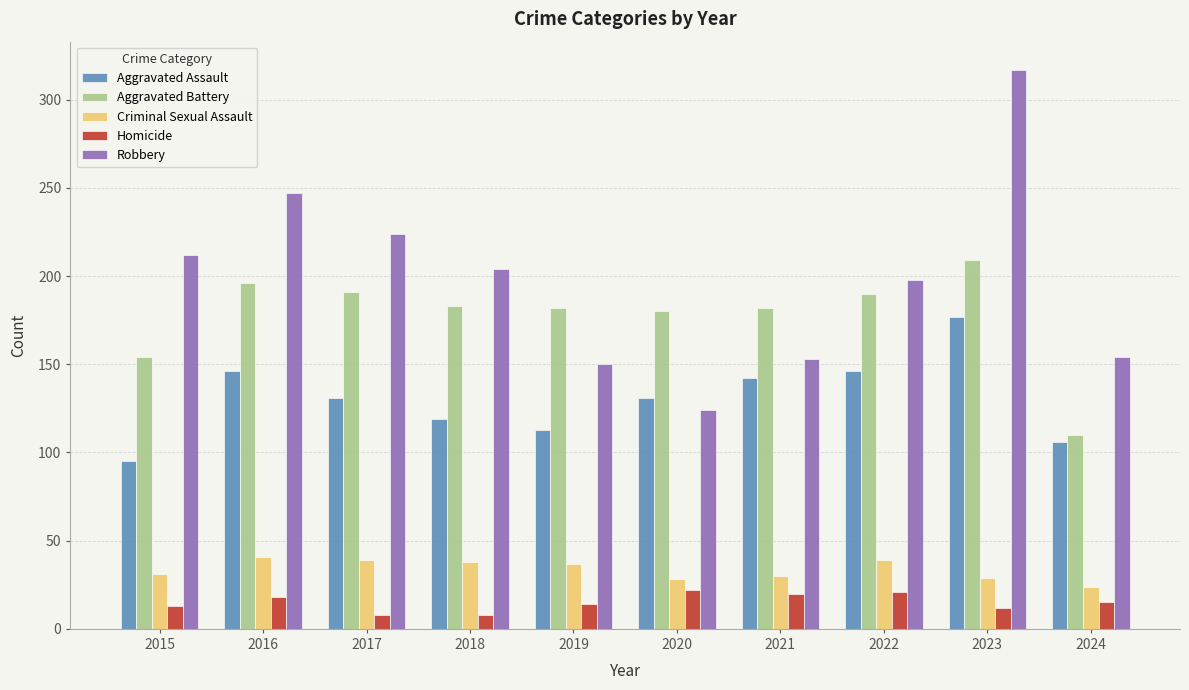

Which series has the widest spread of values?

Robbery